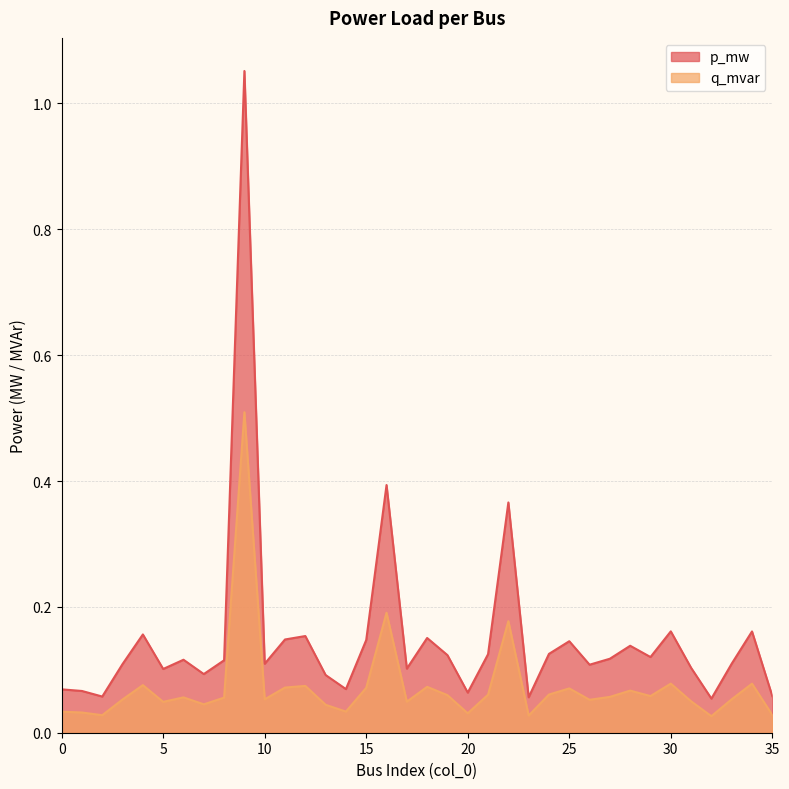

At how many categories does at least one series exceed 0?

36